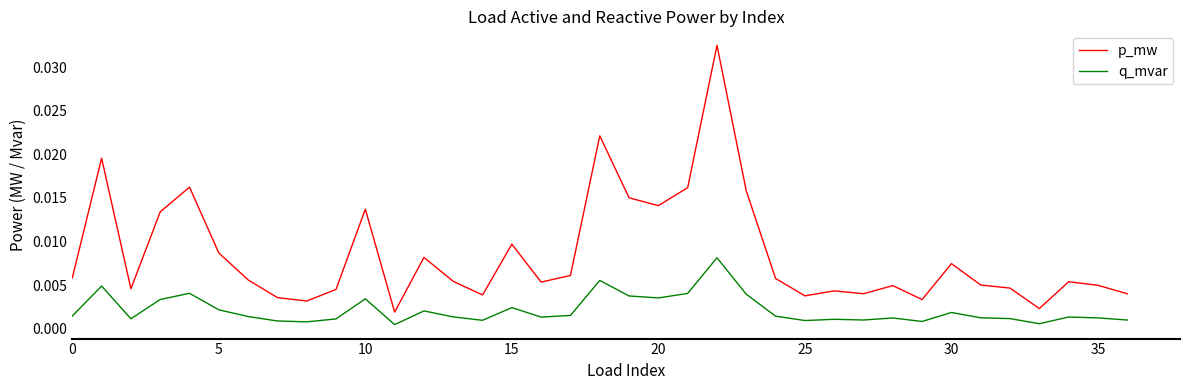

True or false: q_mvar and p_mw intersect in this chart.

False